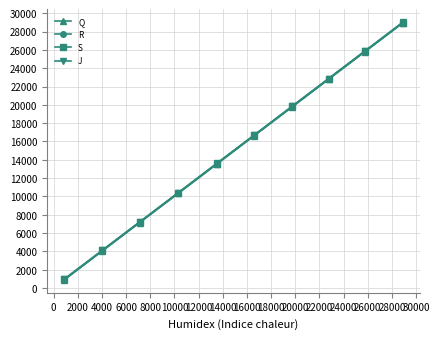

True or false: J and S cross at least once.

False